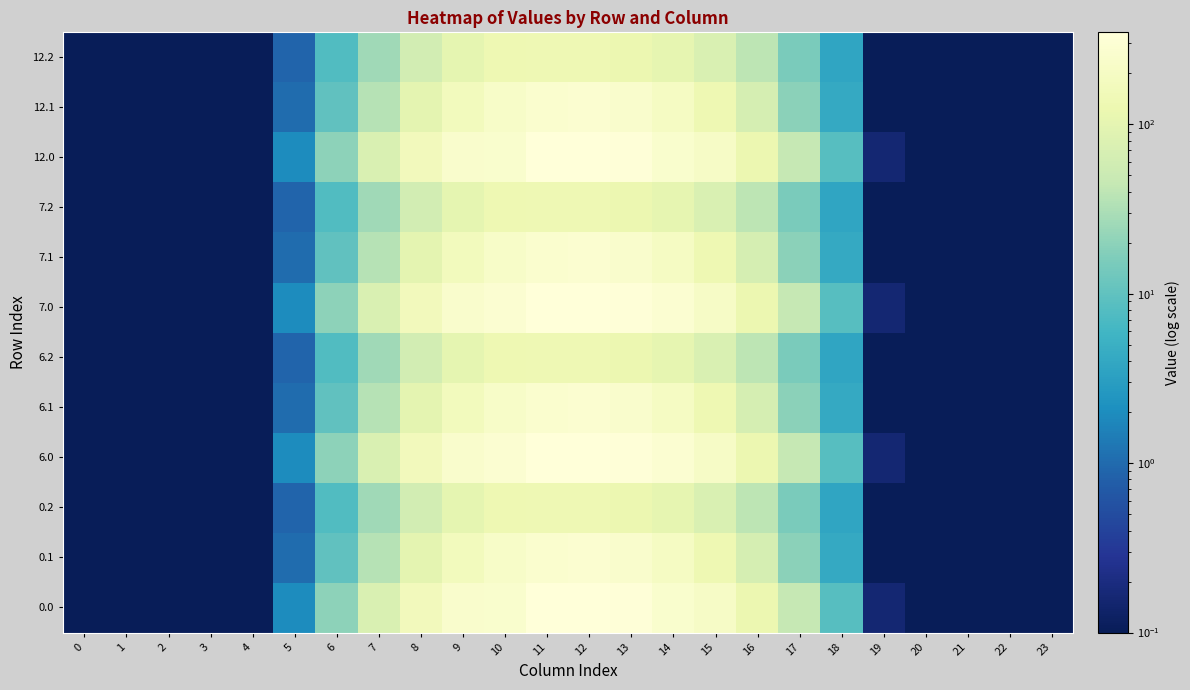

How many series are shown in this chart?

12